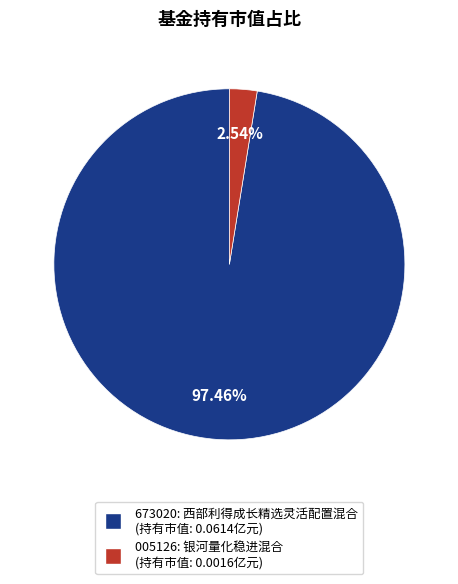

Is there any slice that represents more than half of the pie?

Yes